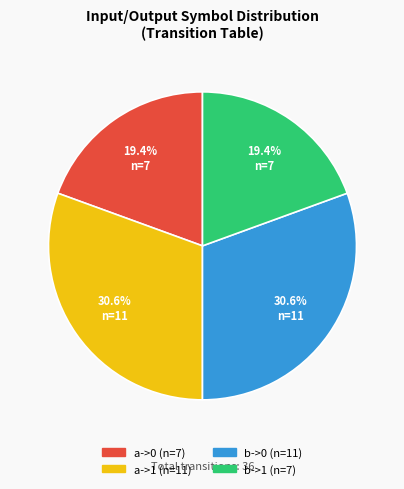

Count the number of slices in the pie.

4